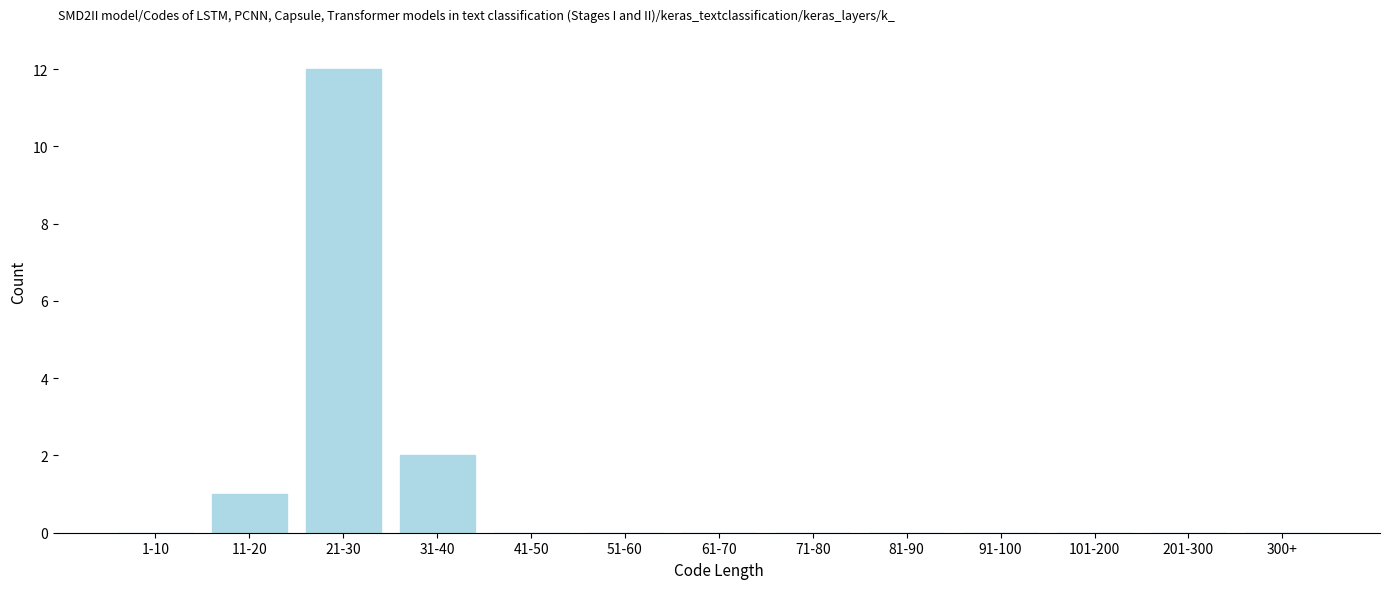

Reading left to right, transcribe all the data shown in this chart.

1-10=0	11-20=1	21-30=12	31-40=2	41-50=0	51-60=0	61-70=0	71-80=0	81-90=0	91-100=0	101-200=0	201-300=0	300+=0